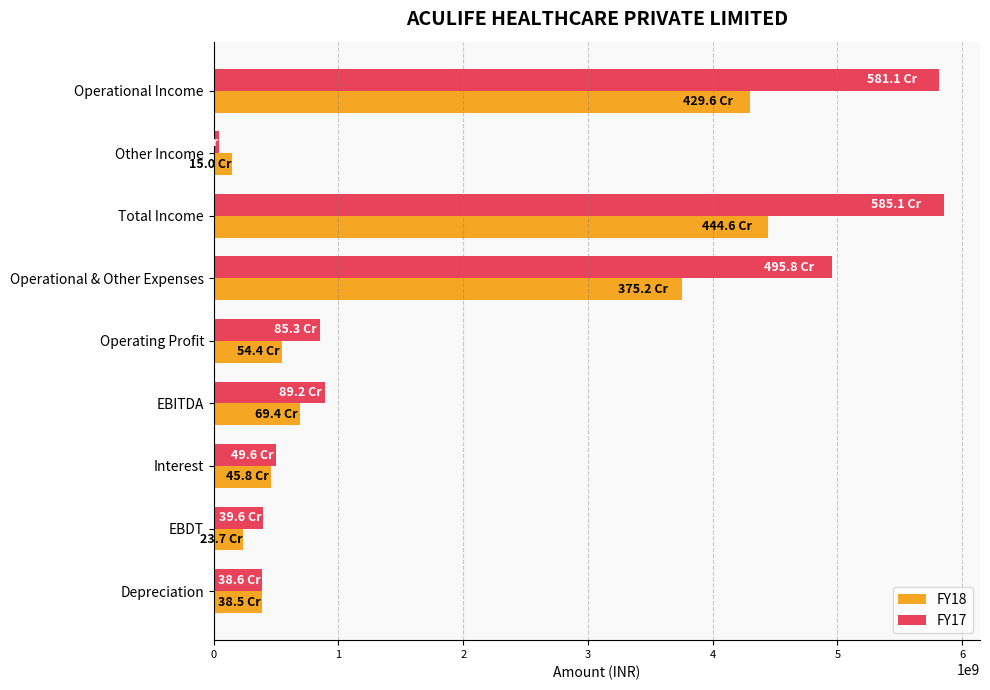

At how many categories does at least one series exceed 3972705975?

3